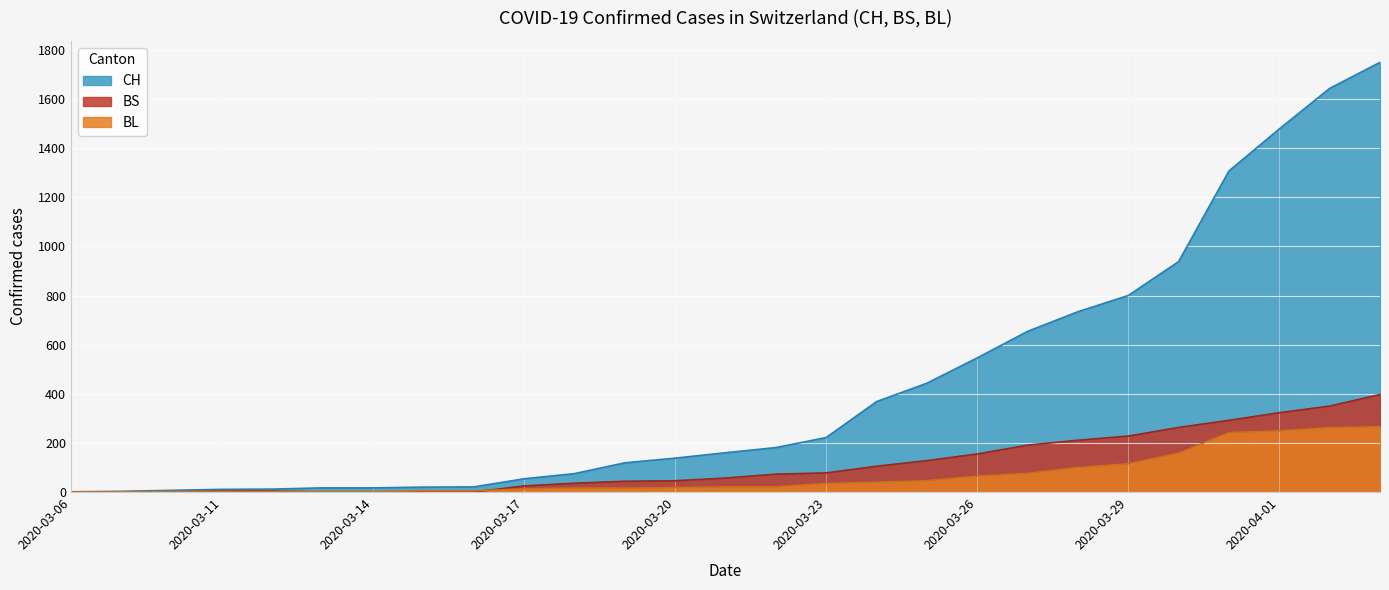

What is the difference between the highest and lowest values at 2020-03-10?

7